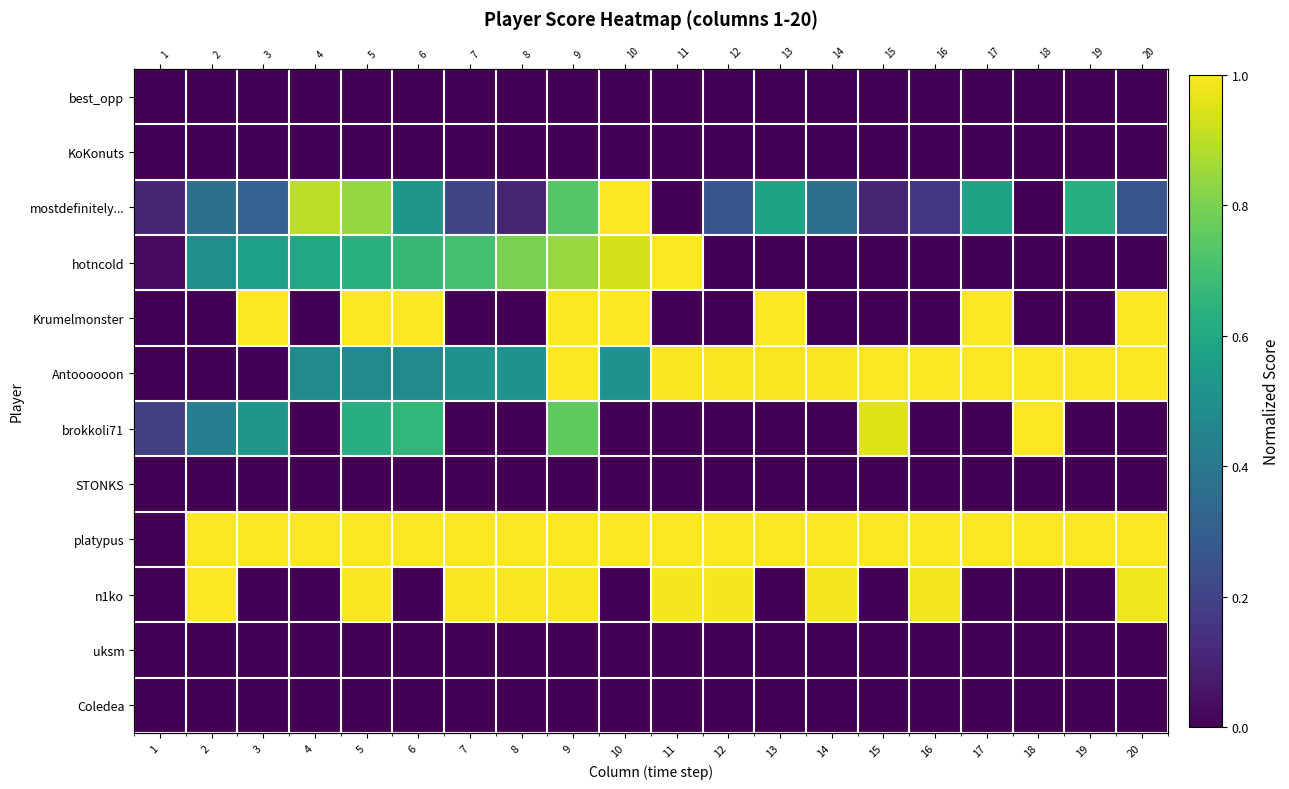

At which label does Krumelmonster reach its peak?

3